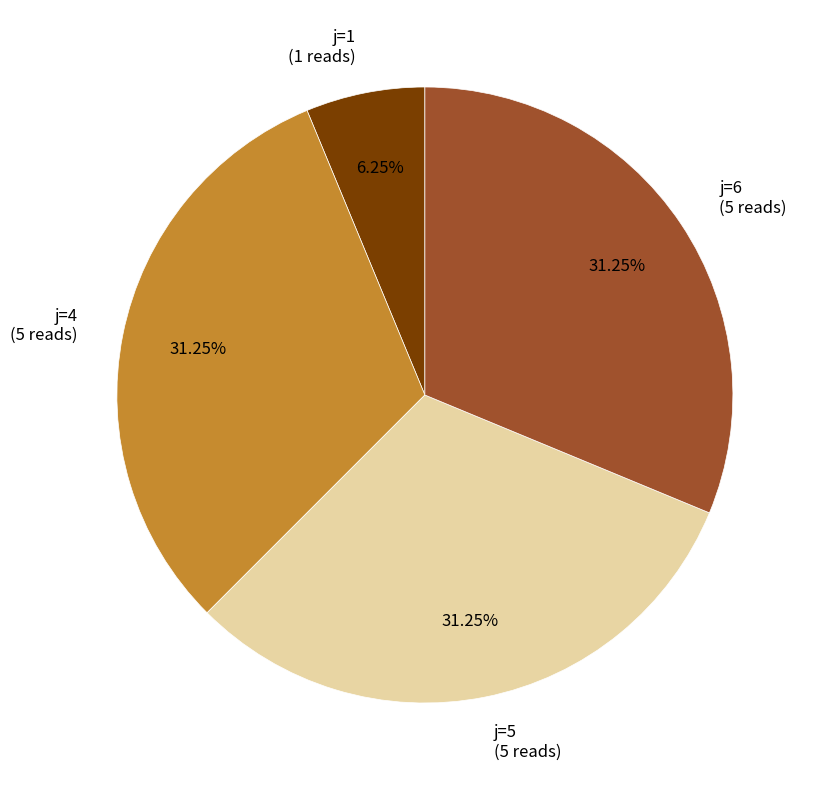

How many segments does this pie chart have?

4